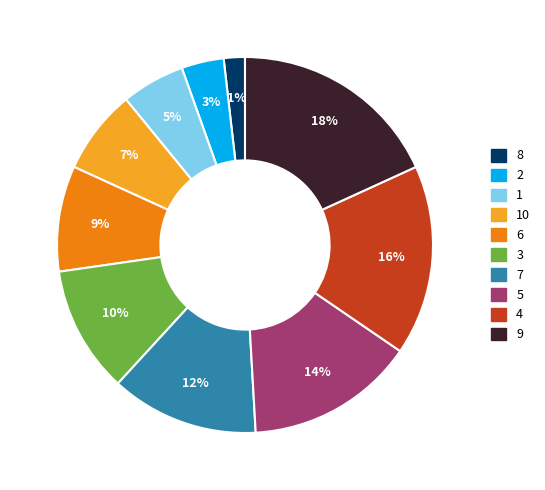

Which slice is the smallest?

8